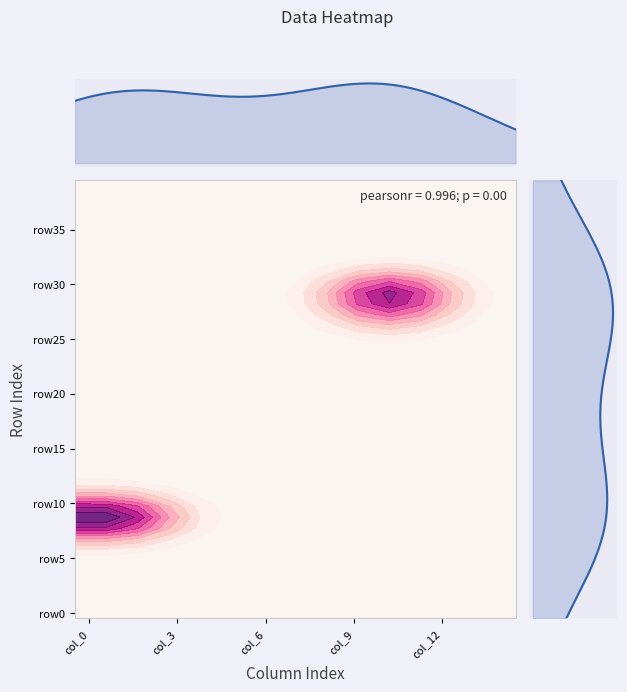

How many distinct data groups are displayed?

40